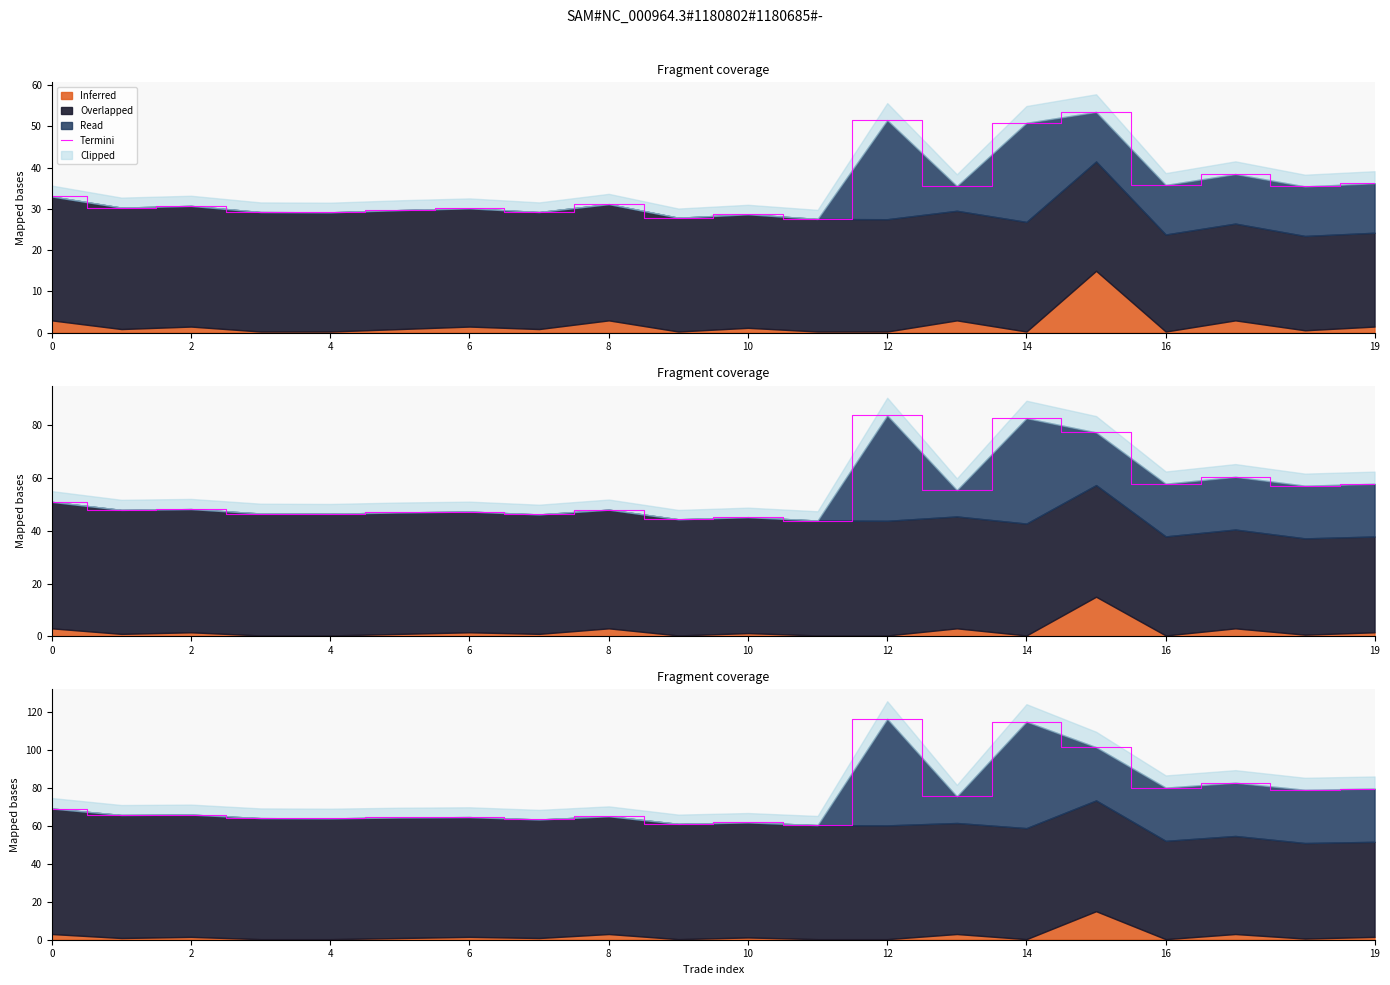

The value at 12 is 60.0. True or false?

False